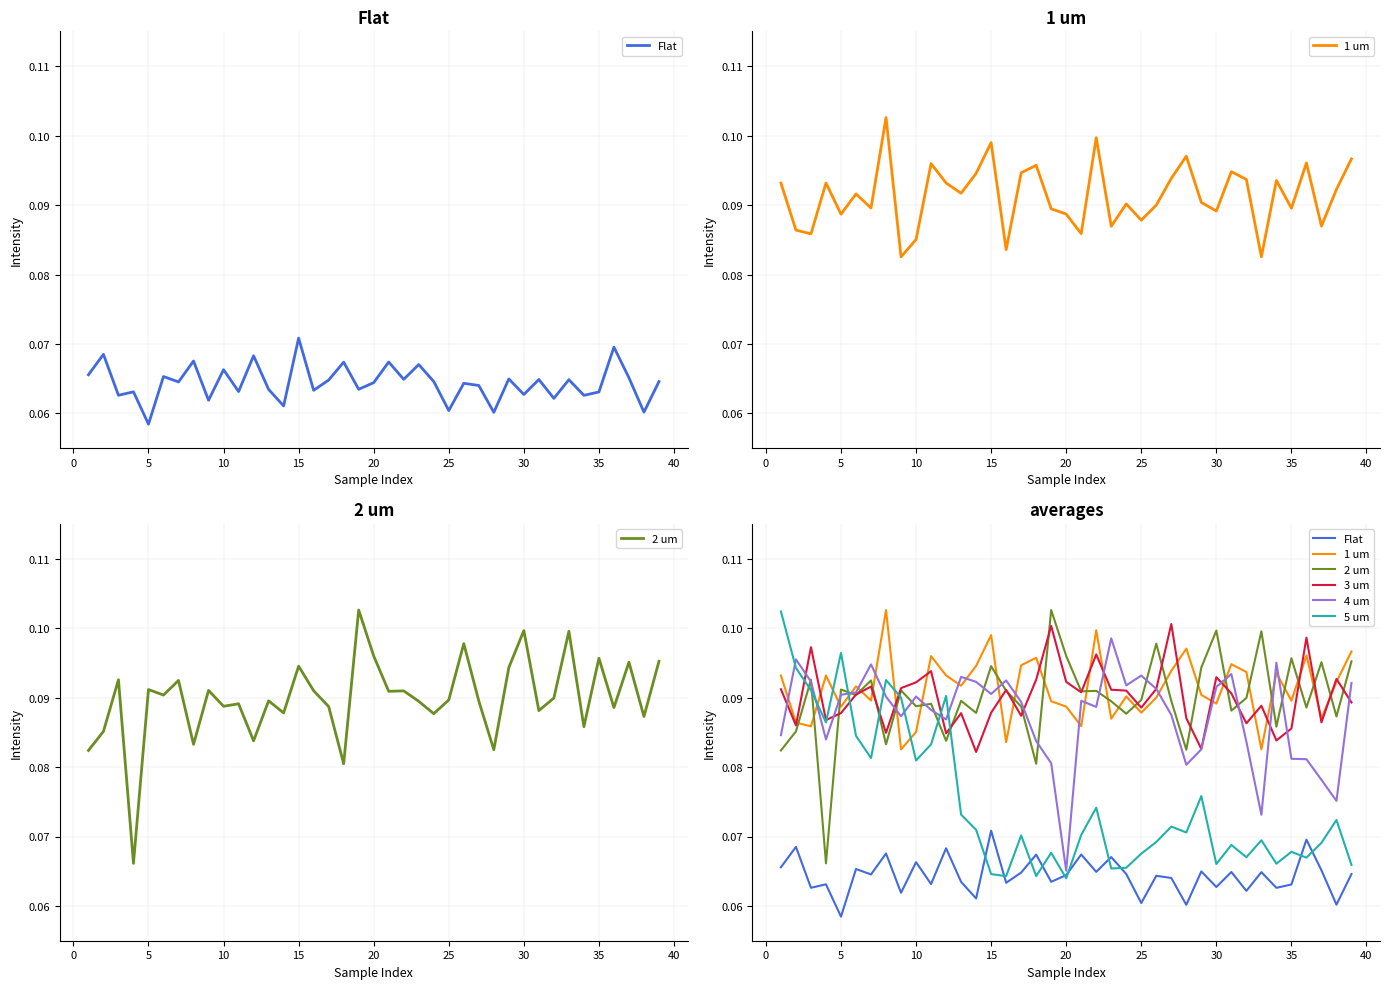

The 2 um series shows 0.0 at 22. True or false?

False